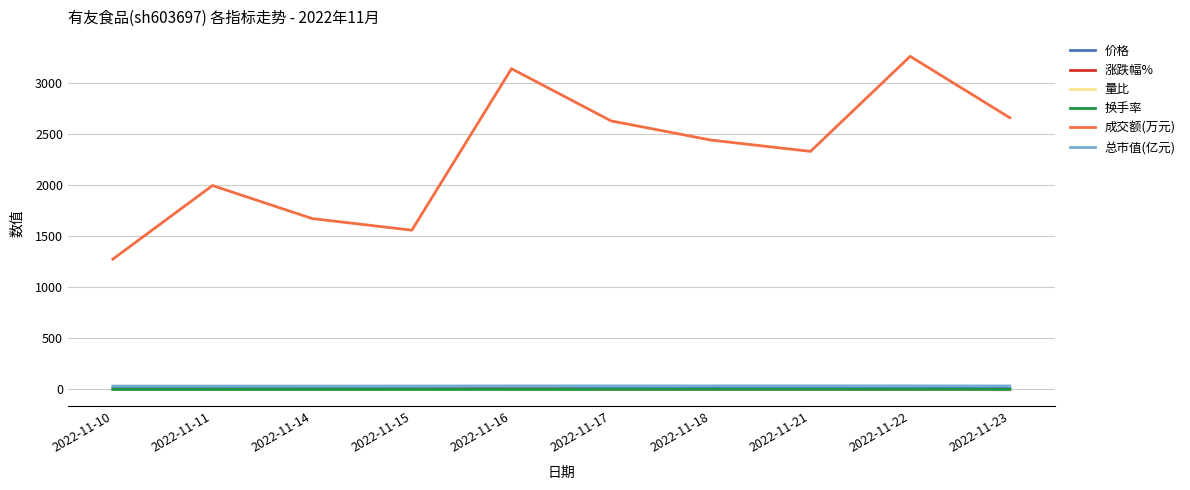

True or false: 总市值(亿元) and 量比 cross at least once.

False